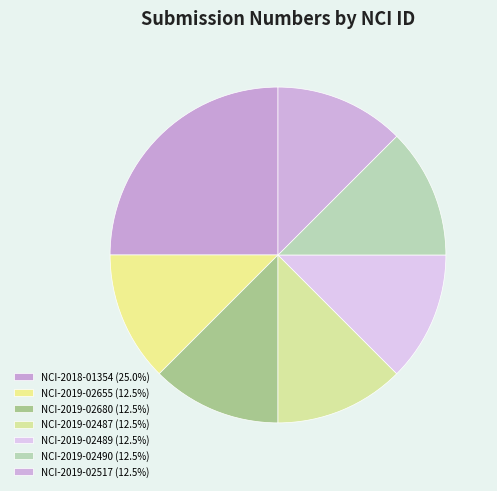

How many segments does this pie chart have?

7